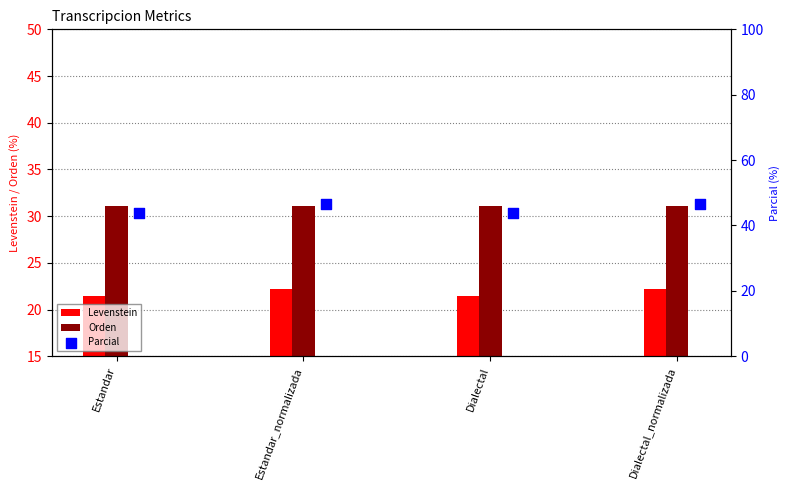

At how many categories does at least one series exceed 43?

4